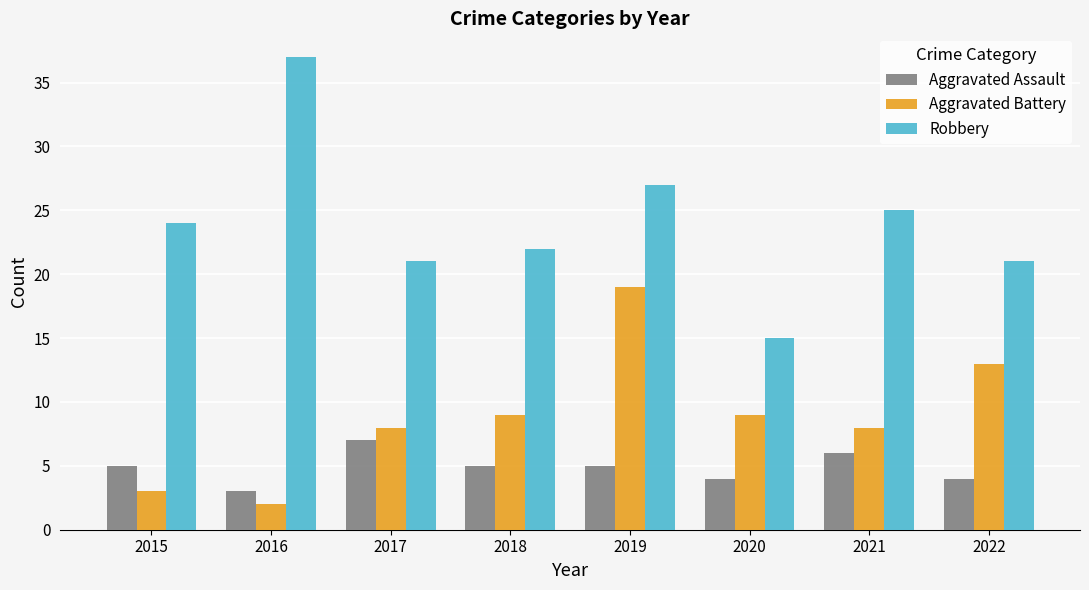

What is the minimum value for Aggravated Assault?

3